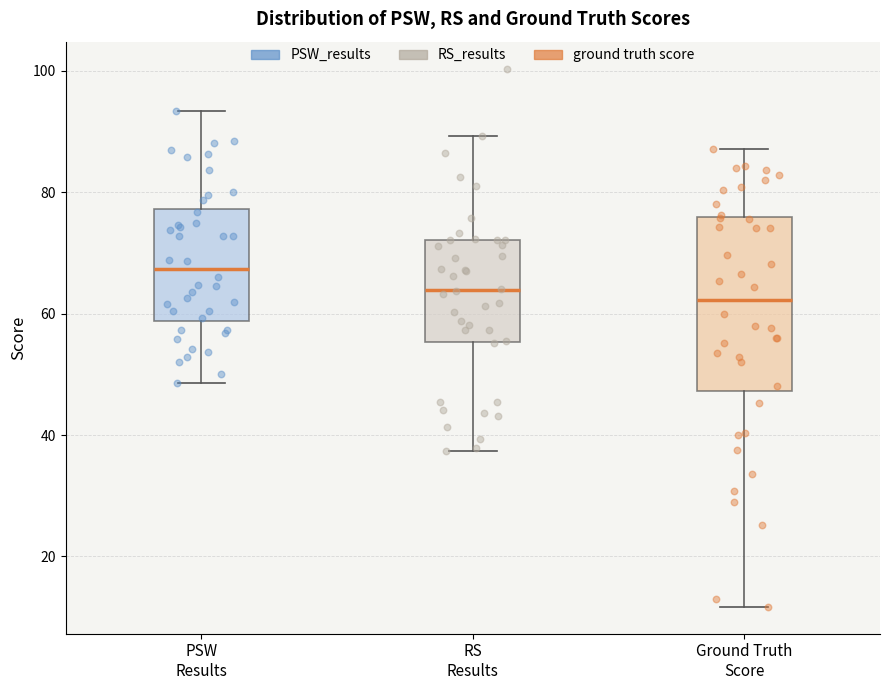

Reading left to right, transcribe this box plot: for each box, give where its median line is, the range the box spans, and where its two whiskers end, as read against the y-axis. The values are not printed on the chart, so give them approximately, as read against the axis.

PSW Results: median 68, box 58 to 78, whiskers 48 to 94
RS Results: median 64, box 56 to 72, whiskers 38 to 90
Ground Truth Score: median 62, box 48 to 76, whiskers 12 to 88